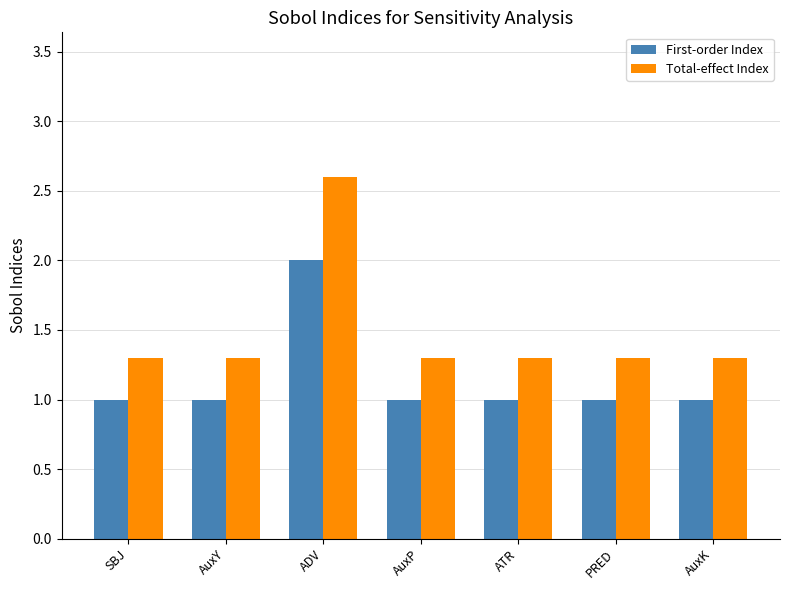

What are all the series names shown in the legend?

First-order Index, Total-effect Index